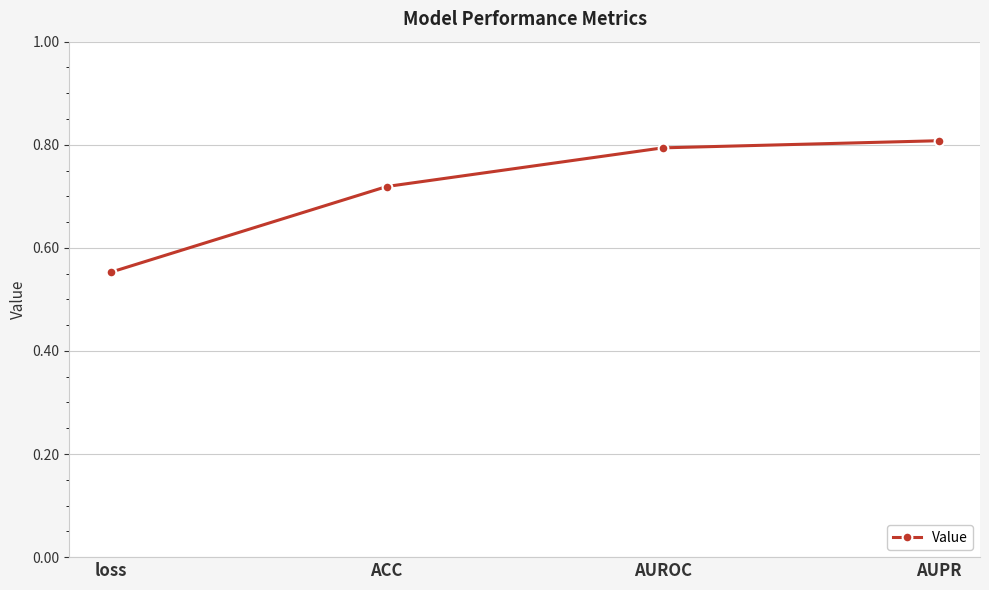

Rank the categories by value from lowest to highest.

loss, ACC, AUROC, AUPR